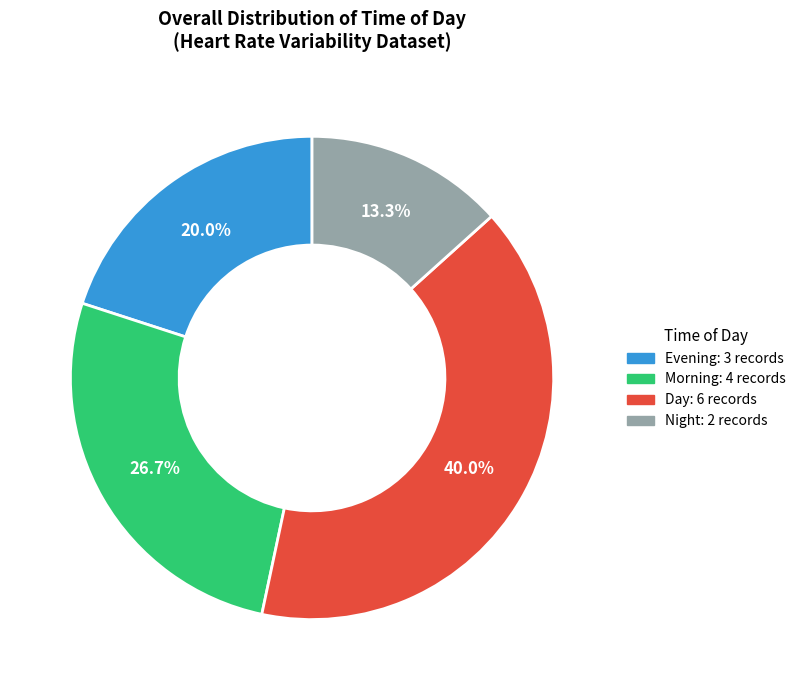

Does any single category account for the majority?

No